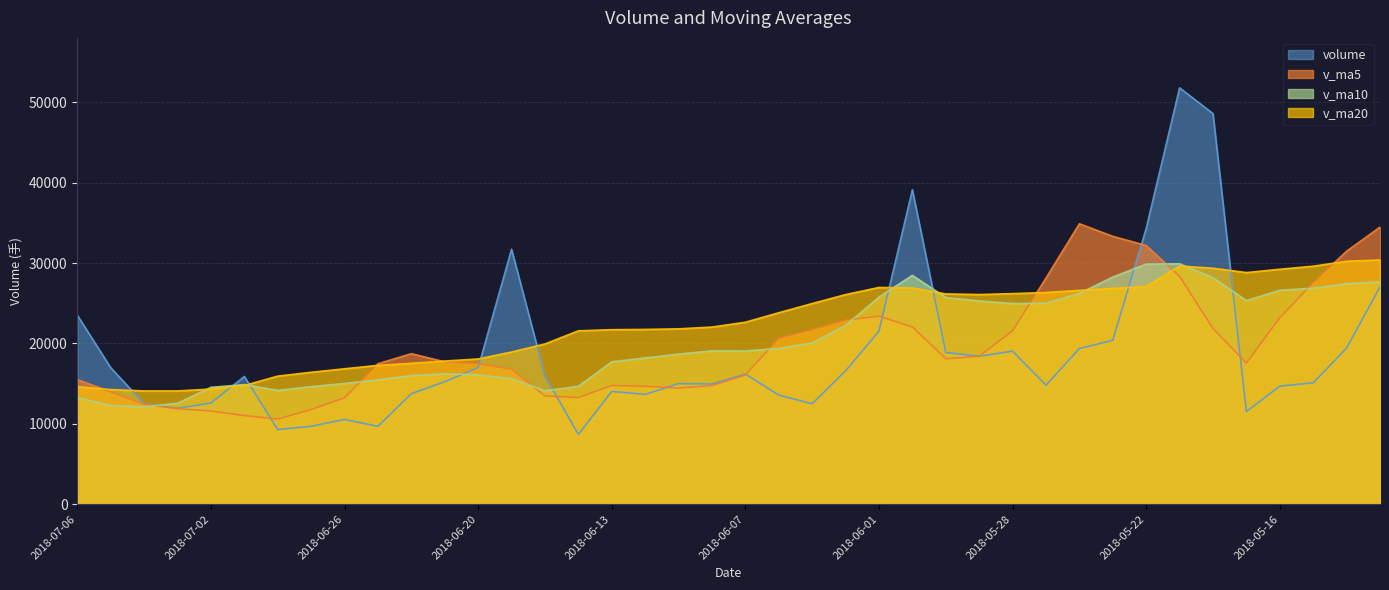

What is the label of the 34th point from the right?

2018-06-28